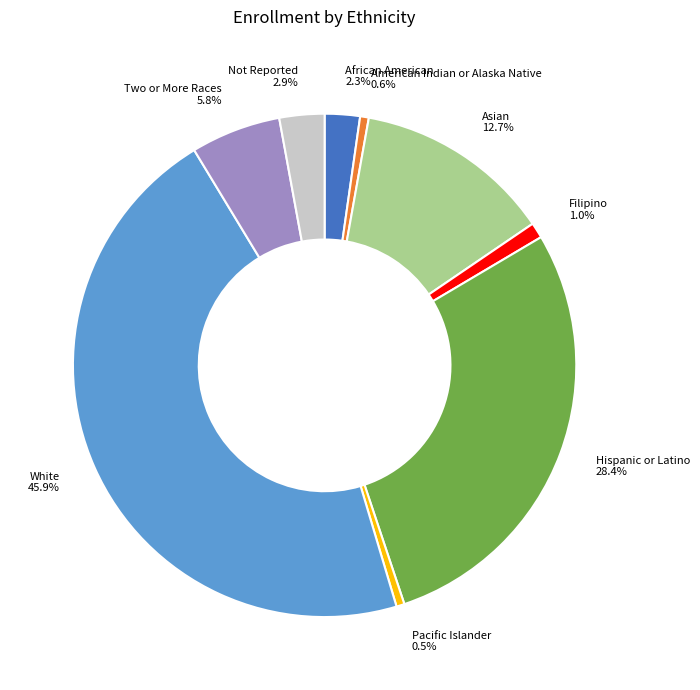

What is the total percentage of Hispanic or Latino and Two or More Races?

34.2%